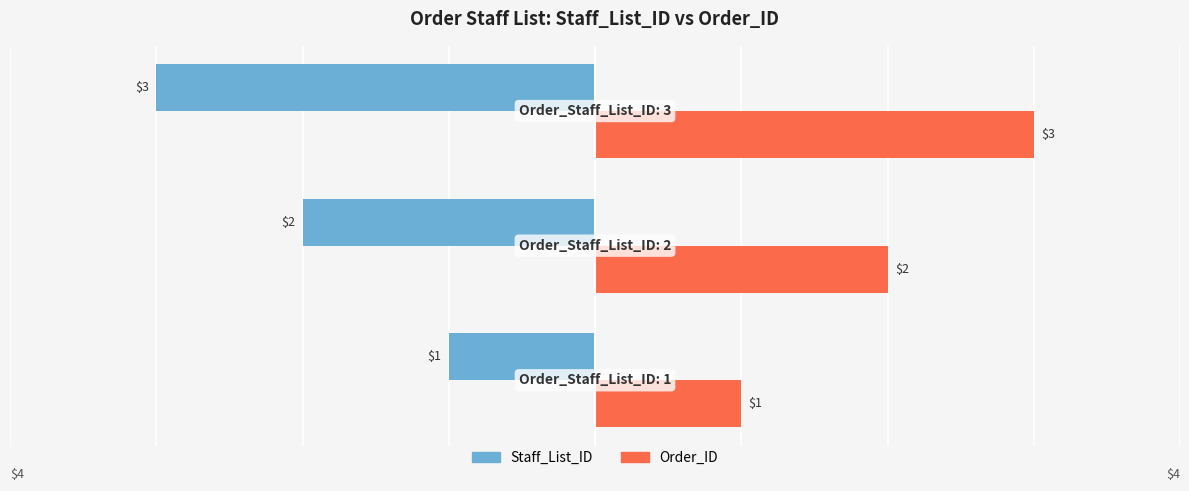

List the series in order of their peak value, lowest first.

Staff_List_ID, Order_ID